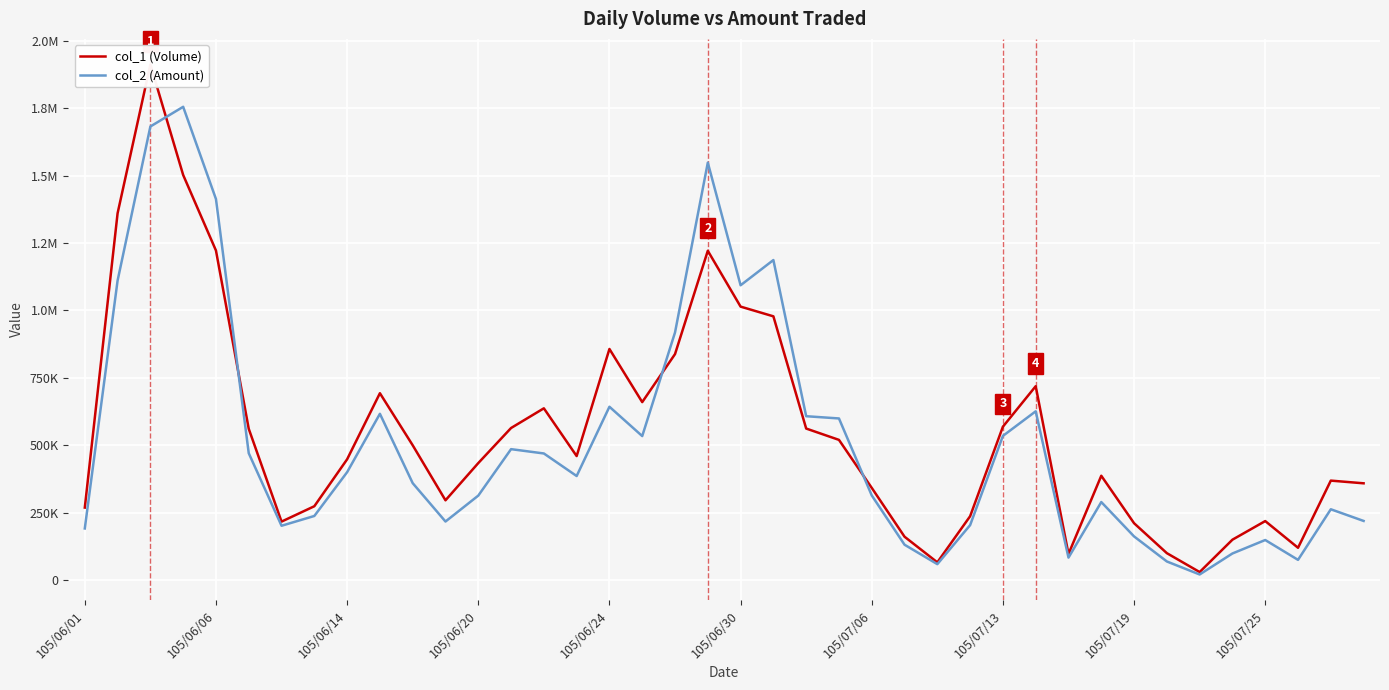

How many data points in col_1 (Volume) are less than 460000?

20